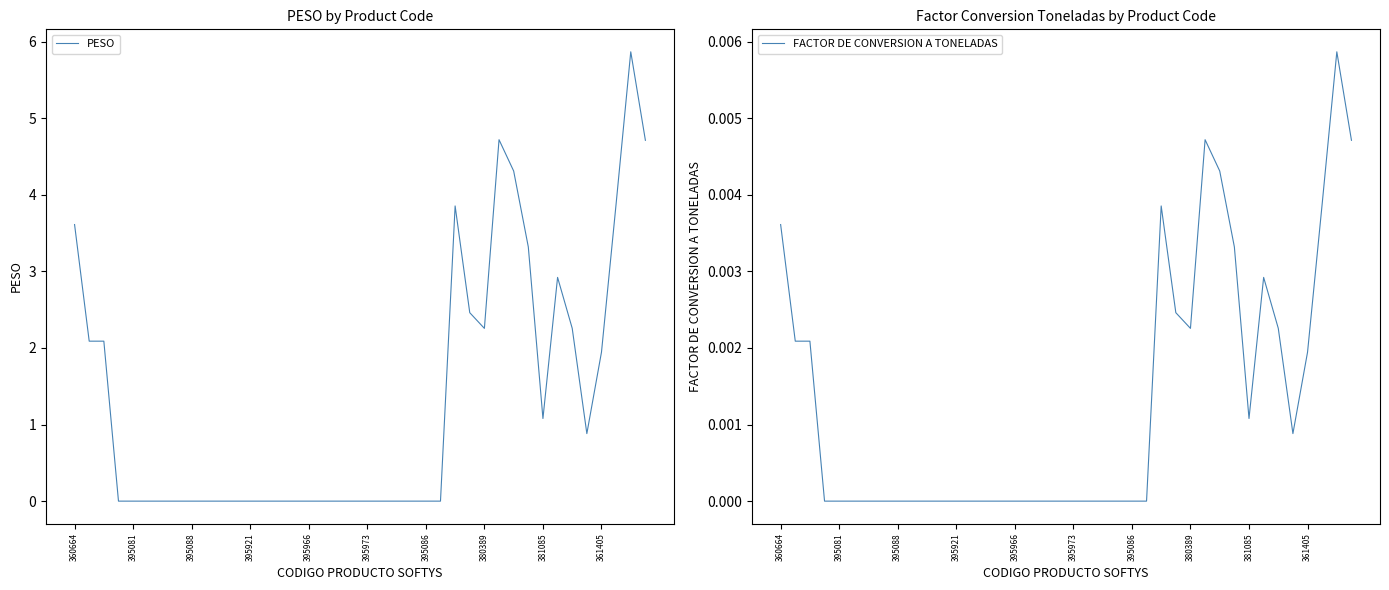

In PESO, how many points are lower than both neighbors (excluding endpoints)?

3